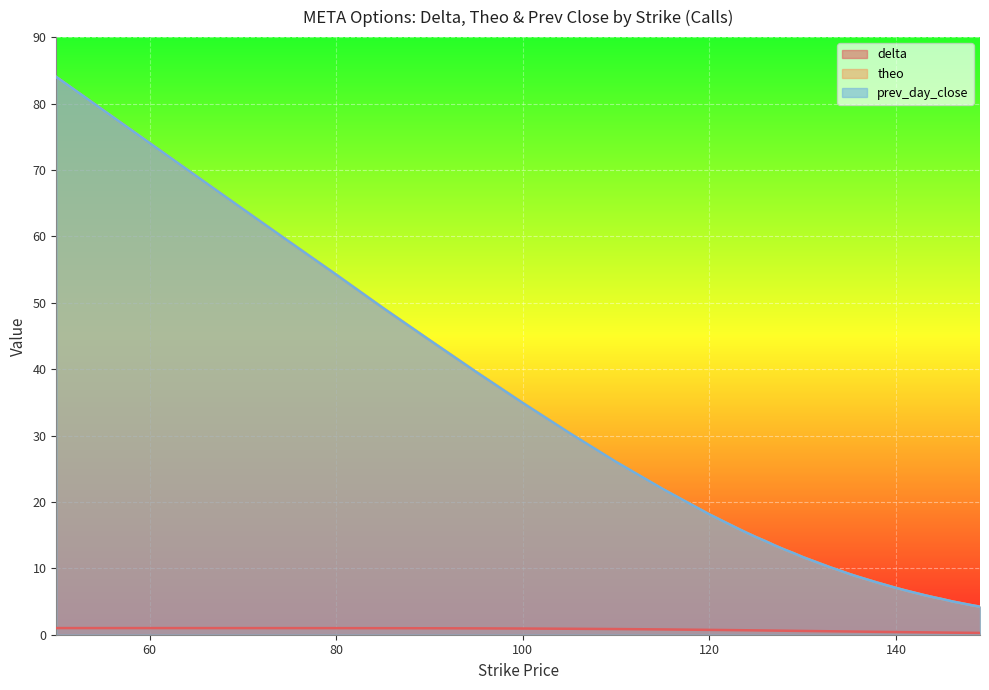

Reading right to left, list all the values displayed in this chart.

delta: 0.3	0.3	0.3	0.3	0.3	0.3	0.4	0.4	0.4	0.4	0.4	0.4	0.5	0.5	0.5	0.5	0.5	0.5	0.6	0.6	0.6	0.6	0.6	0.6	0.7	0.7	0.7	0.7	0.8	0.9	0.9	0.9	1.0	1.0	1.0	1.0	1.0	1.0	1.0	1.0
theo: 4.2	4.5	4.7	5.0	5.3	5.7	6.0	6.3	6.7	7.0	7.4	7.8	8.3	8.7	9.2	9.7	10.1	10.6	11.2	11.7	12.3	12.8	13.4	14.1	14.7	15.3	16.0	18.1	21.9	26.0	30.4	34.9	39.6	44.4	49.2	54.2	59.2	64.1	74.1	84.0
prev_day_close: 4.2	4.5	4.8	5.0	5.3	5.7	6.0	6.3	6.7	7.0	7.5	7.8	8.3	8.7	9.2	9.7	10.1	10.7	11.2	11.7	12.3	12.8	13.4	14.1	14.7	15.3	16.0	18.1	21.9	26.0	30.4	34.9	39.6	44.4	49.2	54.2	59.1	64.1	74.0	84.0